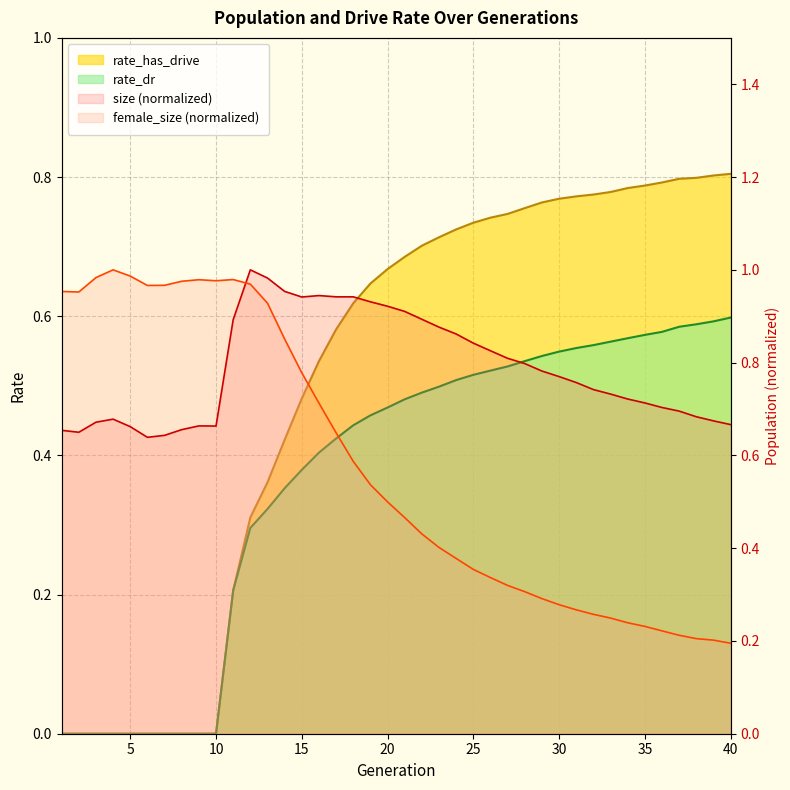

True or false: size and rate_dr intersect in this chart.

False